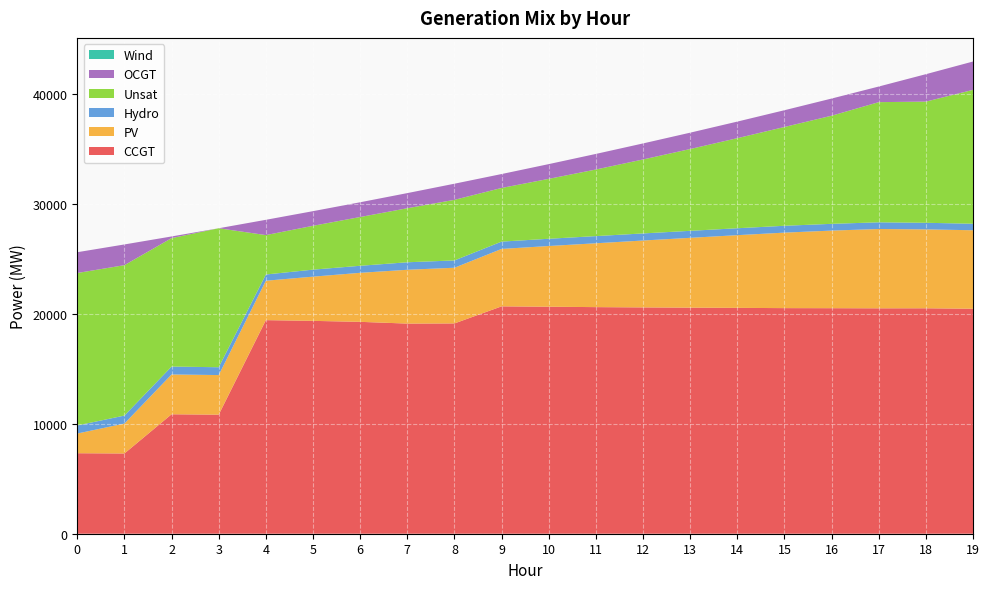

Reading left to right, what are all the values shown in this chart?

CCGT: 7323	7299	10866	10830	19429	19363	19274	19116	19130	20683	20650	20613	20587	20565	20546	20522	20516	20504	20507	20467
PV: 1791	2723	3621	3603	3585	4022	4460	4895	5066	5224	5522	5809	6085	6352	6613	6868	7059	7216	7178	7139
Hydro: 734	726	719	712	567	638	640	682	665	666	660	652	645	637	630	623	615	608	600	593
Unsat: 13869	13683	11684	12643	3585	3989	4437	4916	5512	4881	5450	6059	6729	7442	8194	8988	9837	10932	11024	12180
OCGT: 1891	1884	152	0	1390	1331	1341	1376	1467	1266	1341	1417	1458	1487	1508	1525	1561	1421	2495	2578
Wind: 0	0	0	0	0	0	0	0	0	0	0	0	0	0	0	0	0	0	0	0